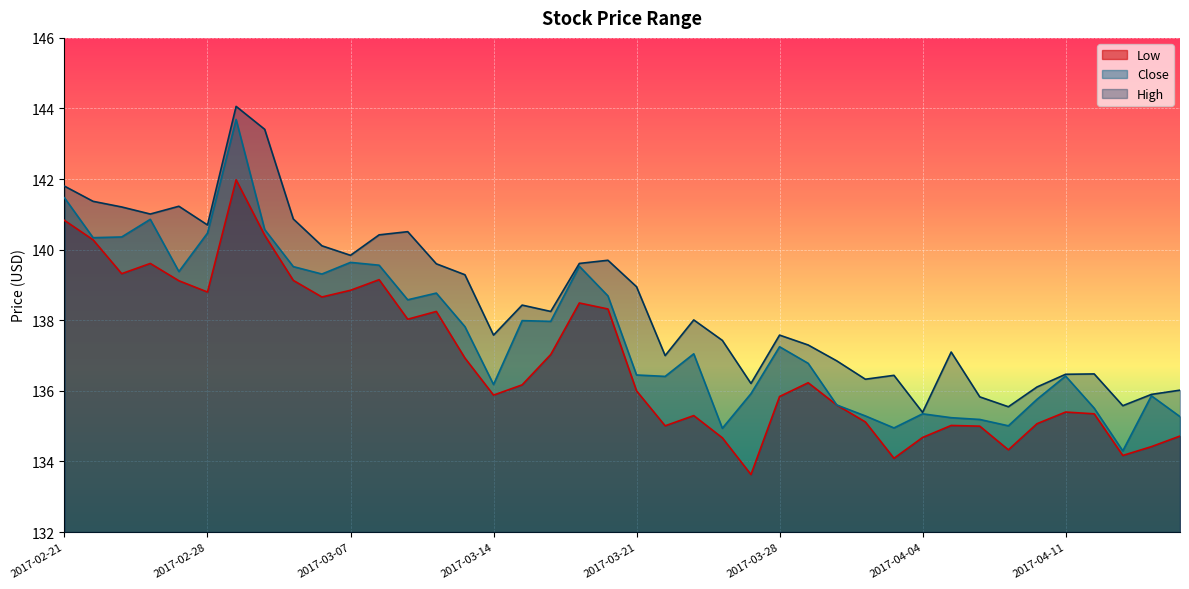

Which has a higher value, 2017-03-22 or 2017-04-10?

2017-04-10